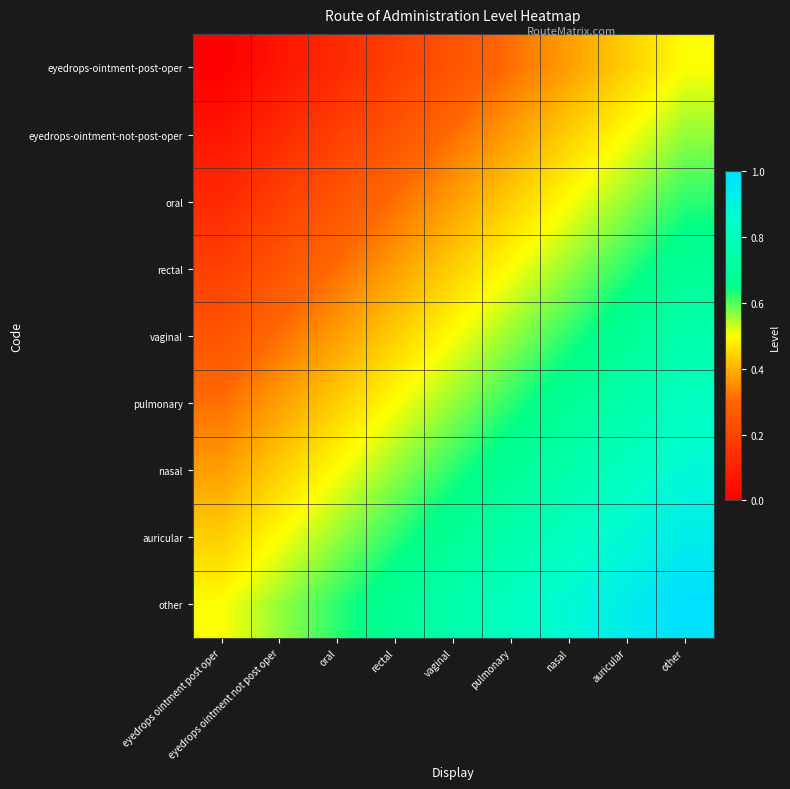

At which category is the sum across all series the highest?

other